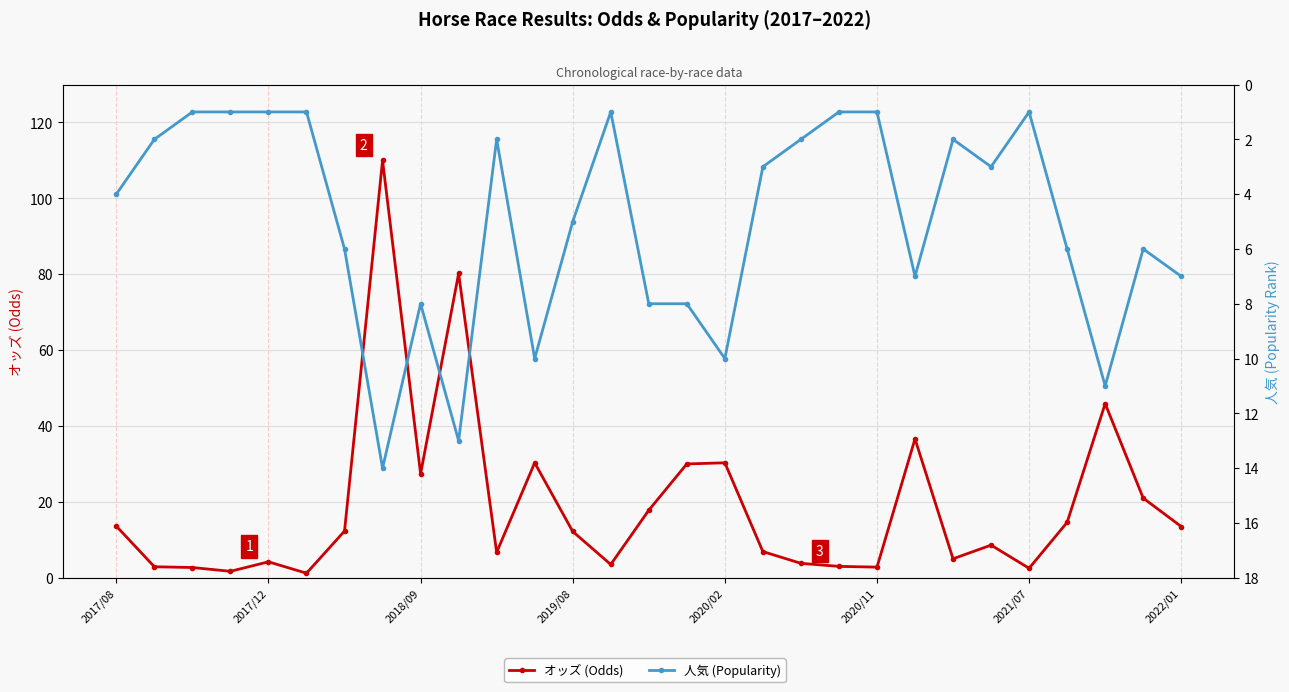

True or false: オッズ (Odds) has a value of 35.6 at 9.

False